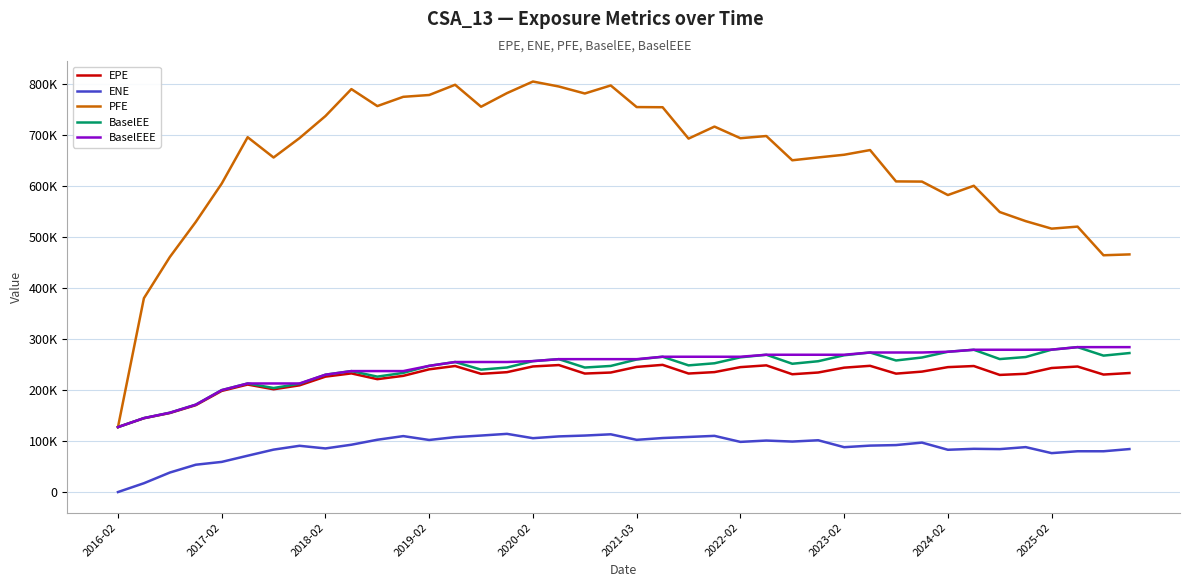

What is the greatest value displayed?

805819.0